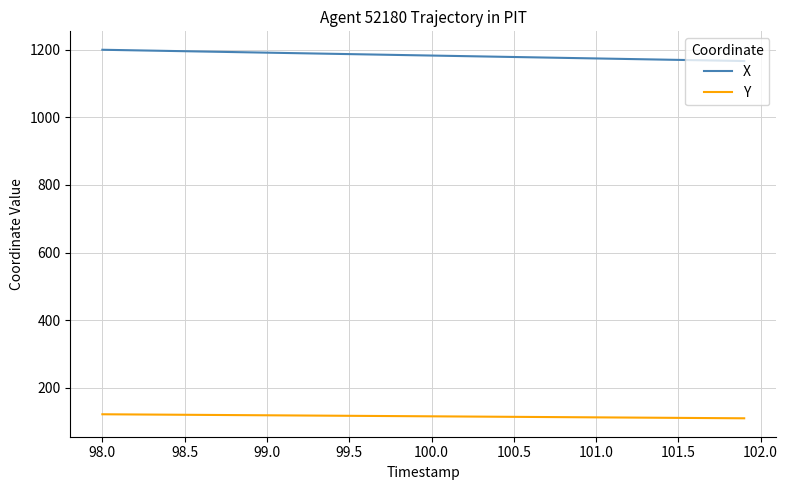

List the series in order of their overall mean, highest first.

X, Y